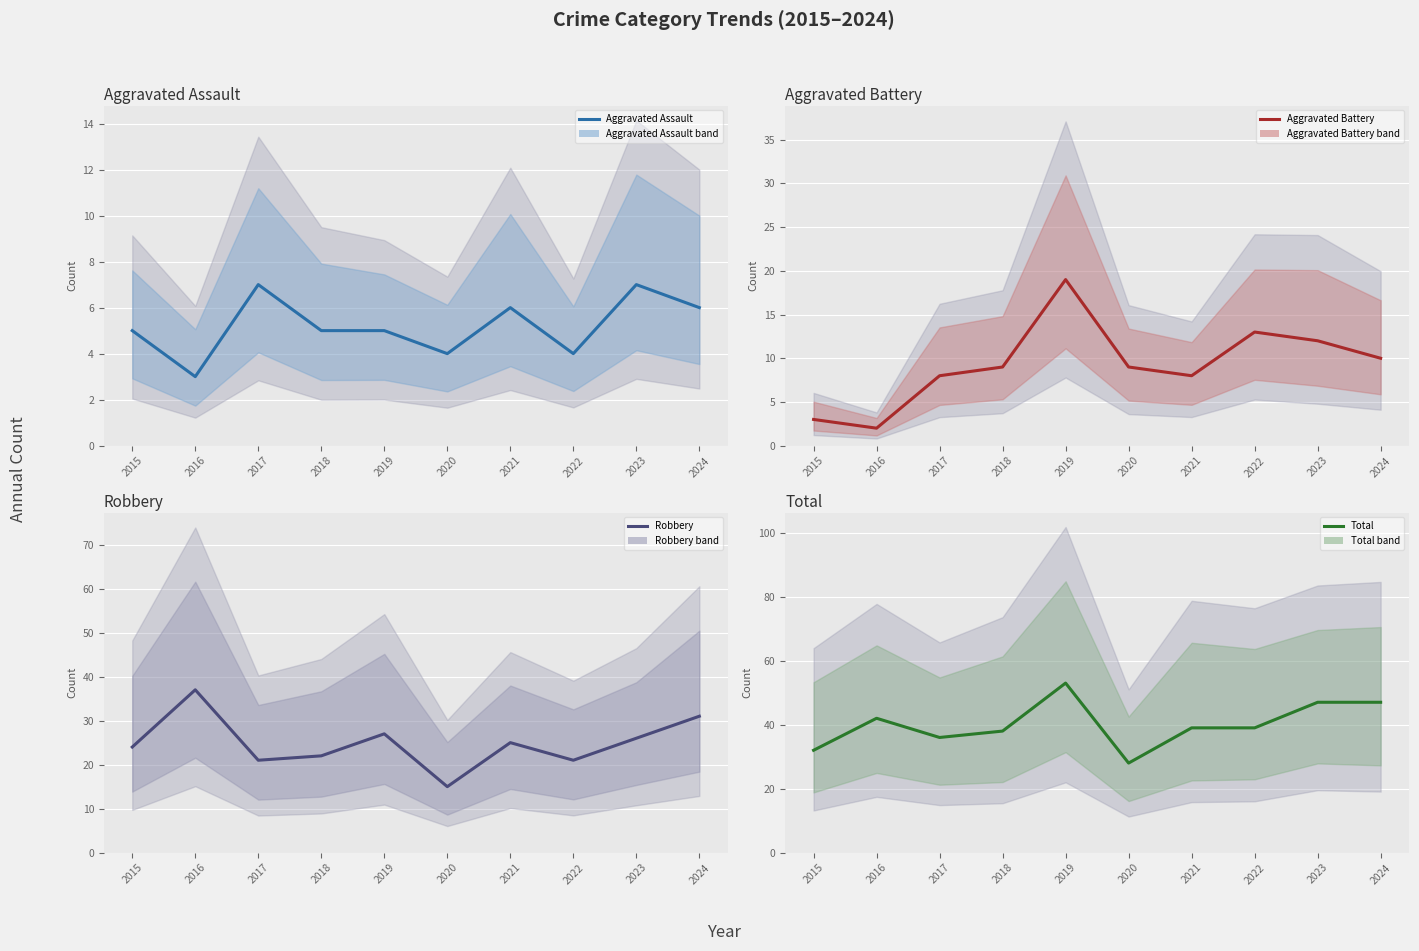

The Aggravated Battery series shows 1 at 2016. True or false?

False